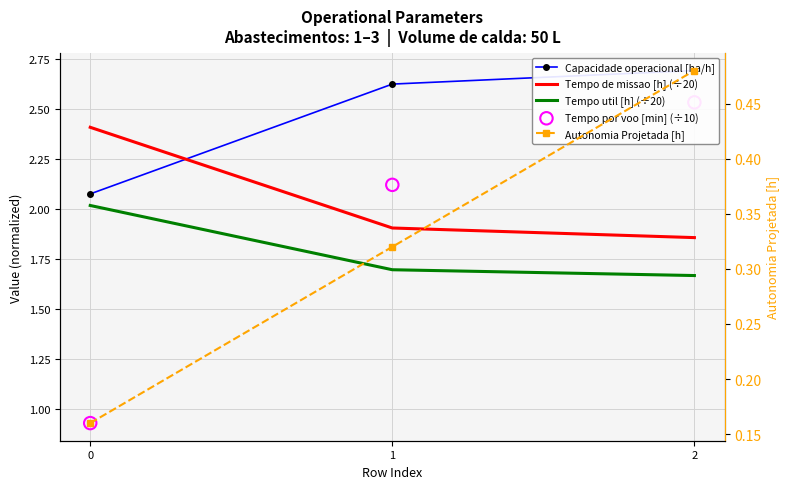

At which category is the sum across all series the highest?

2